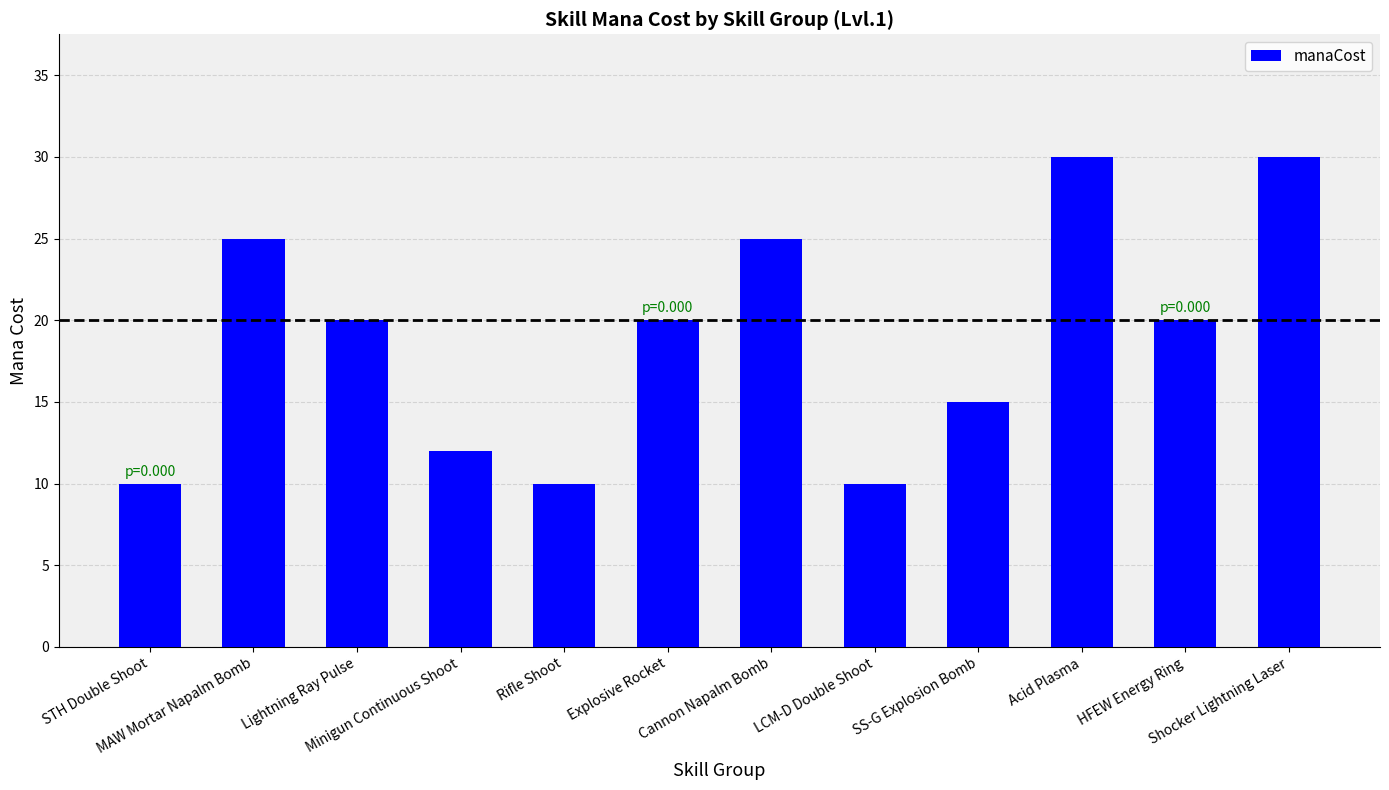

Approximately how many times larger is the value at STH Double Shoot compared to MAW Mortar Napalm Bomb?

0.4